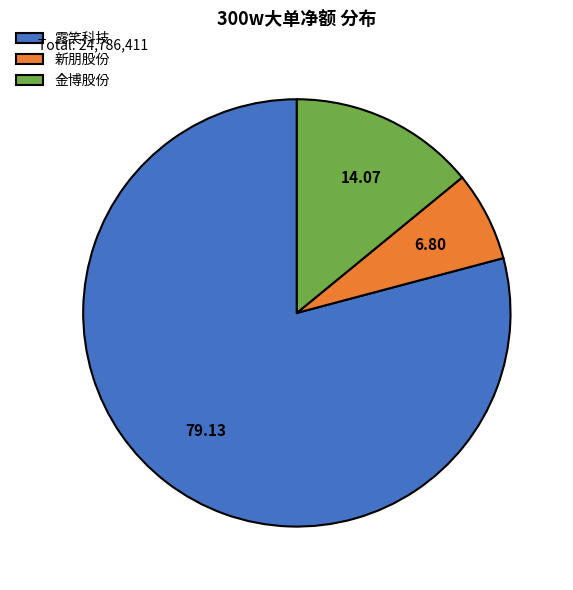

What is the largest slice in the pie chart?

露笑科技